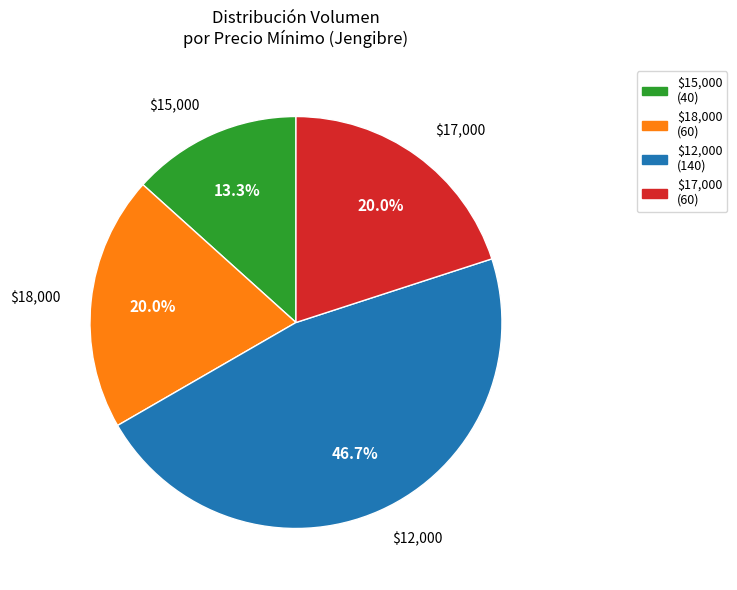

Is there any slice that represents more than half of the pie?

No